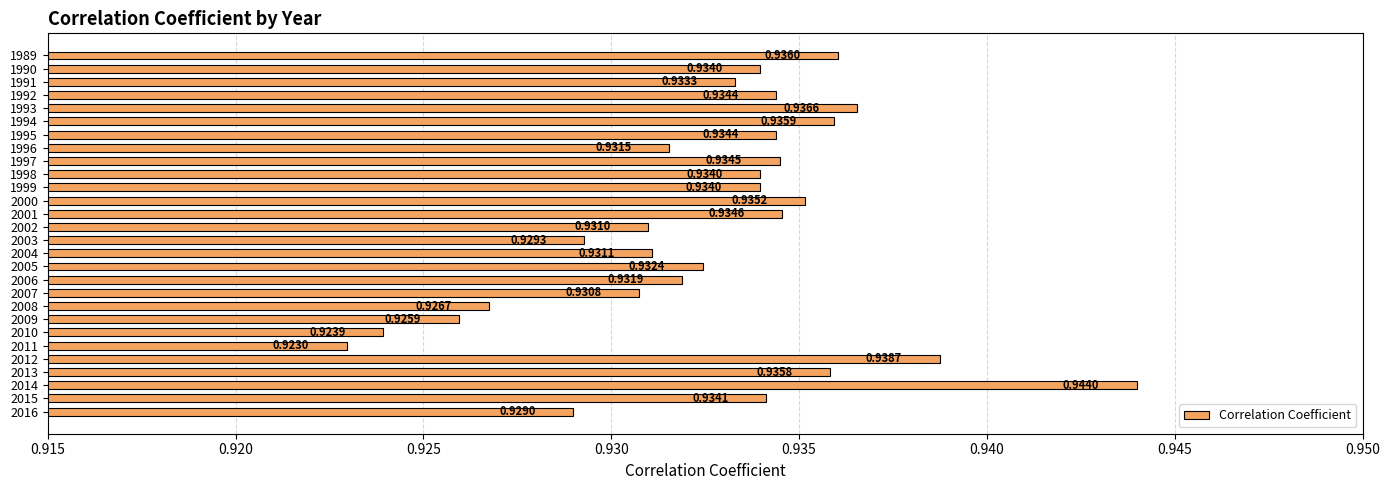

Between 2001 and 2012, which is larger?

2012